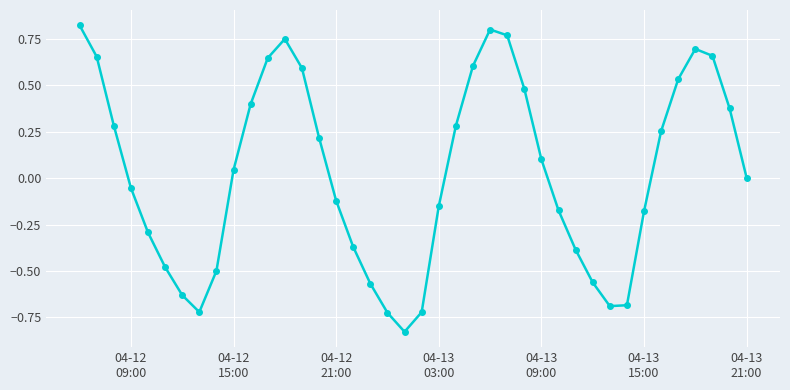

How many points are lower than both their immediate neighbors (excluding endpoints)?

3